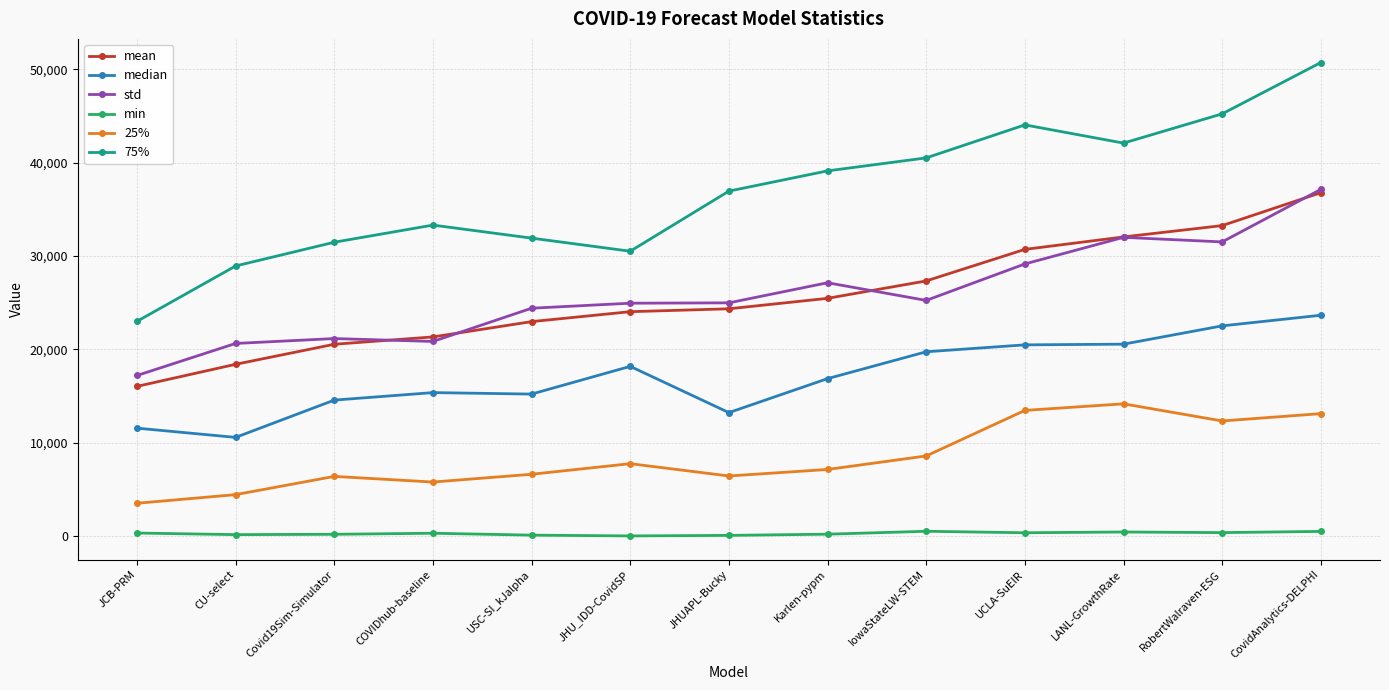

Which series has the widest spread of values?

75%